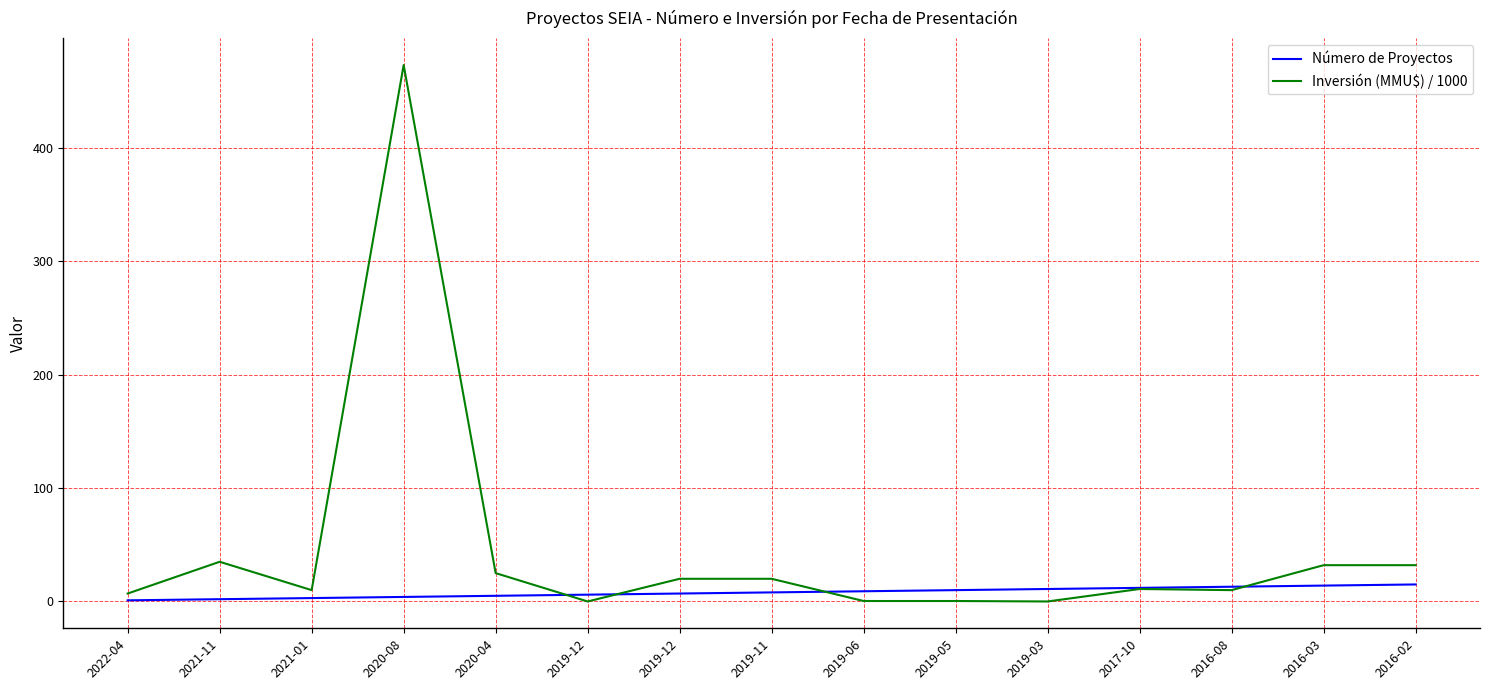

Which series has the largest total across all categories?

Inversión (MMU$) / 1000